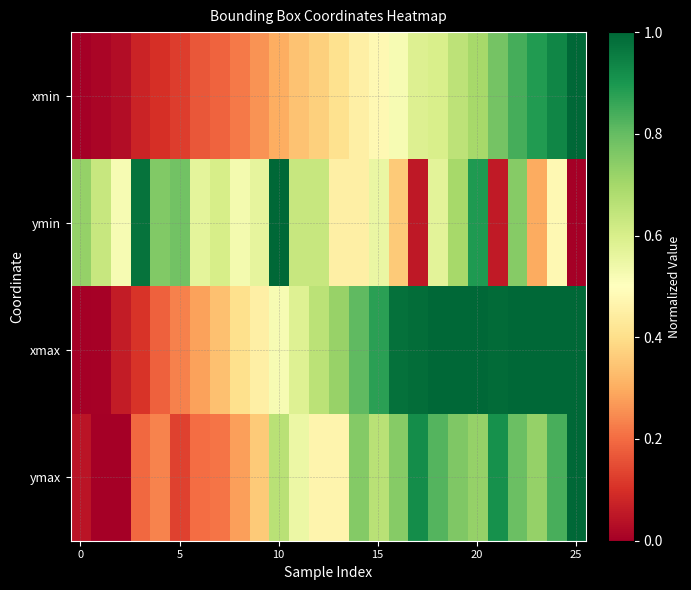

At how many categories does at least one series exceed 0?

26